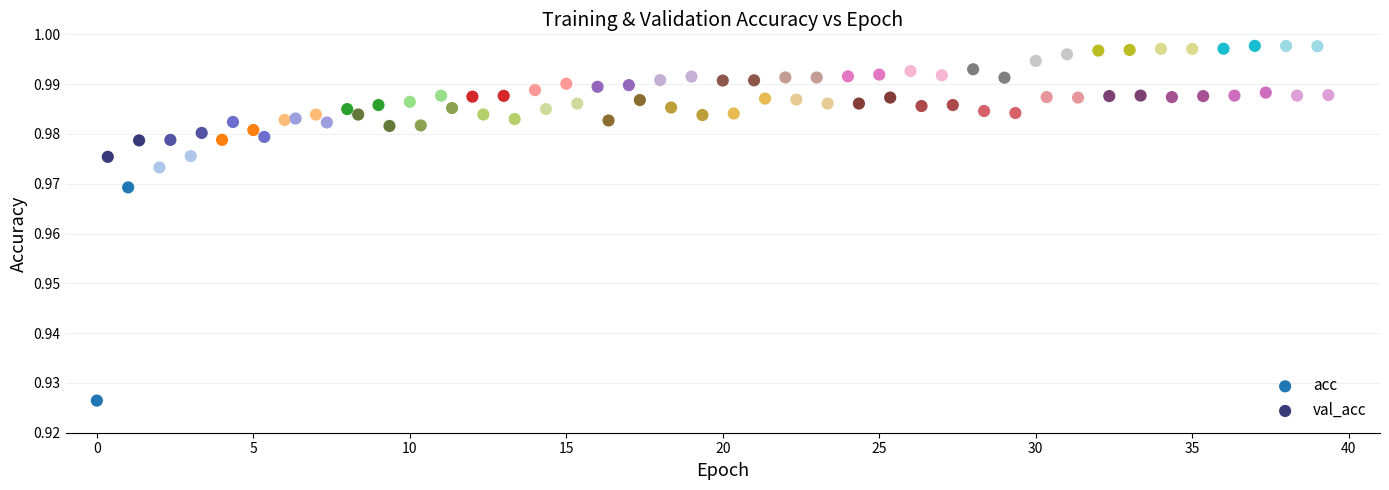

Which series has the largest Y range (max minus min)?

acc